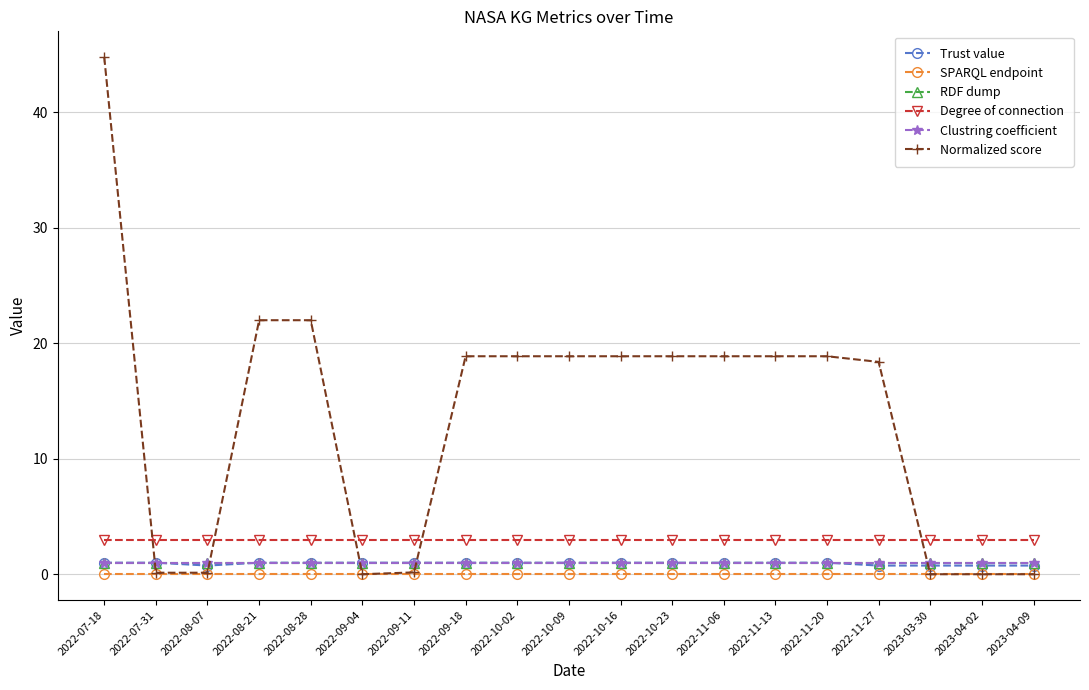

Does the chart have visible grid lines?

Yes